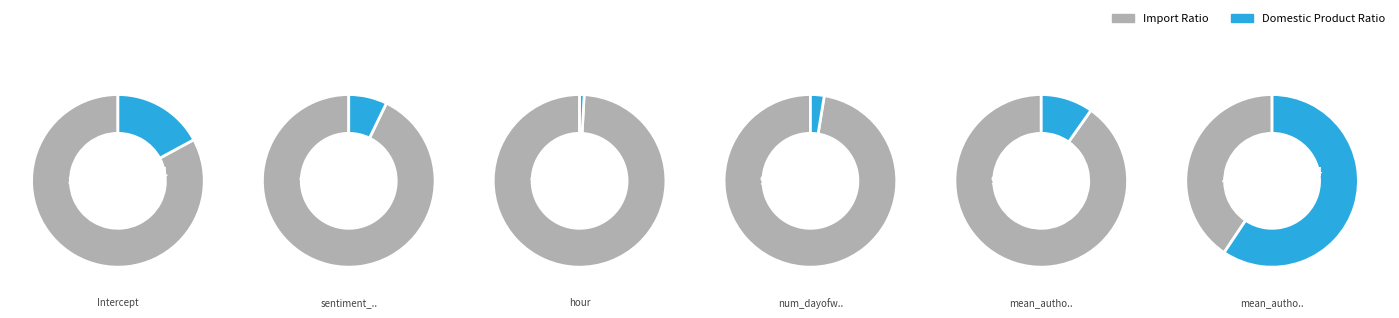

What percentage is the hour slice, to the nearest percent?

1%